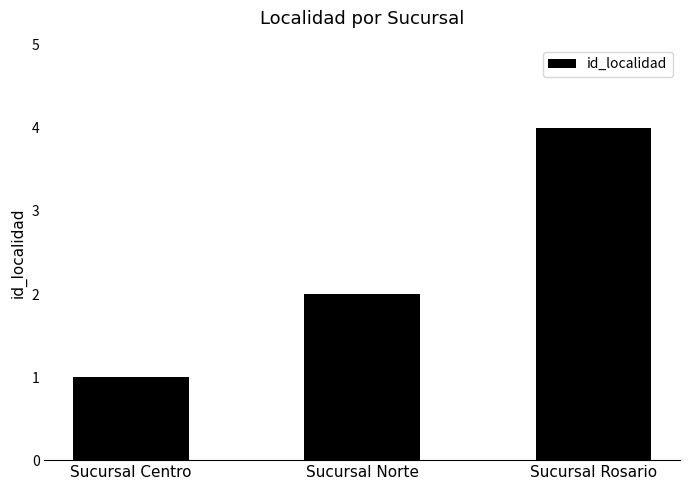

Is it true that the value at Sucursal Rosario is 6?

False